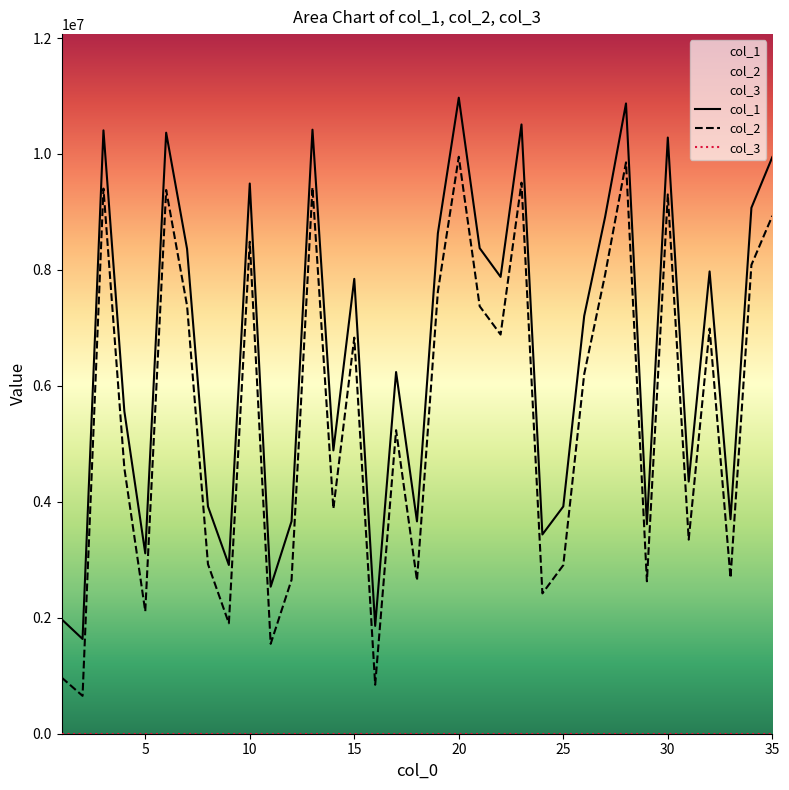

Which series has the largest total across all categories?

col_1